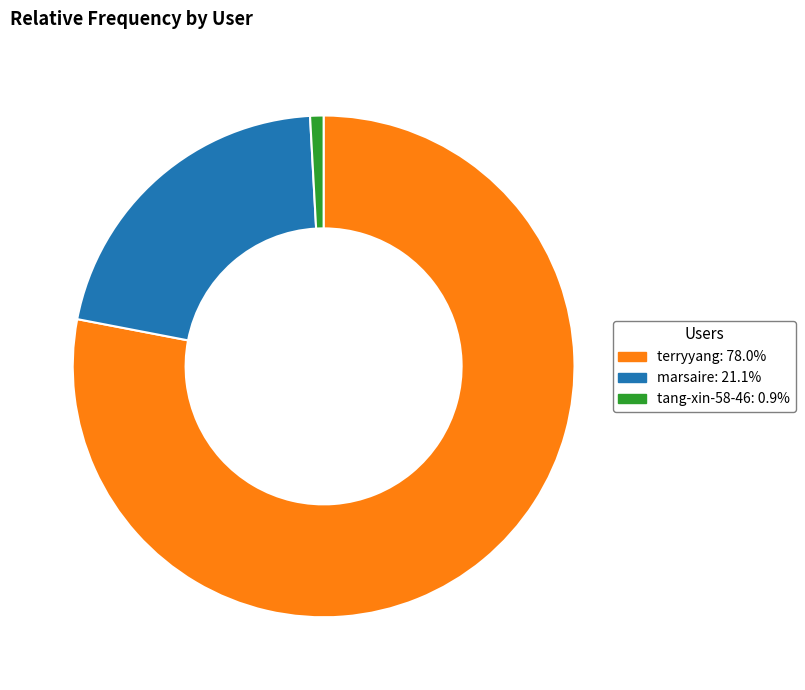

Rank the categories by value from lowest to highest.

tang-xin-58-46, marsaire, terryyang